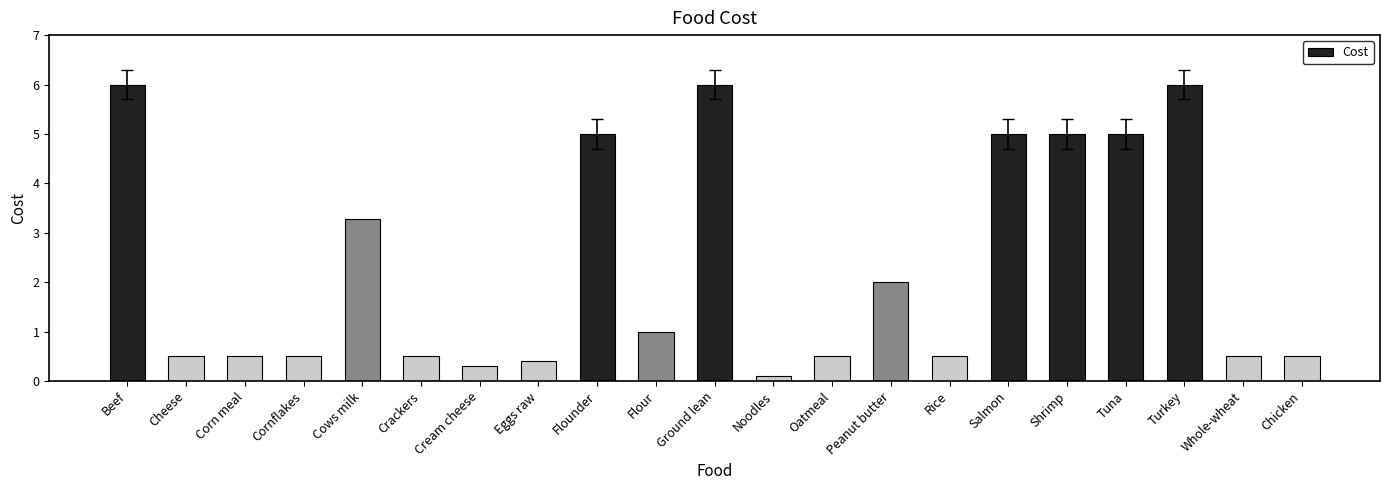

The value at Cows milk is 5.7. True or false?

False